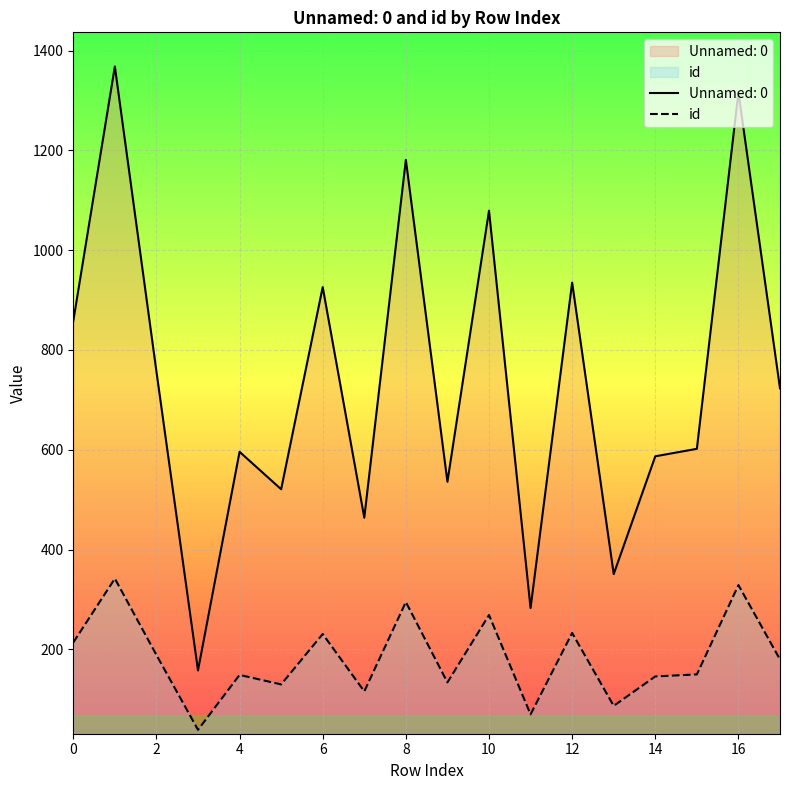

The value at 11 is 70. True or false?

True